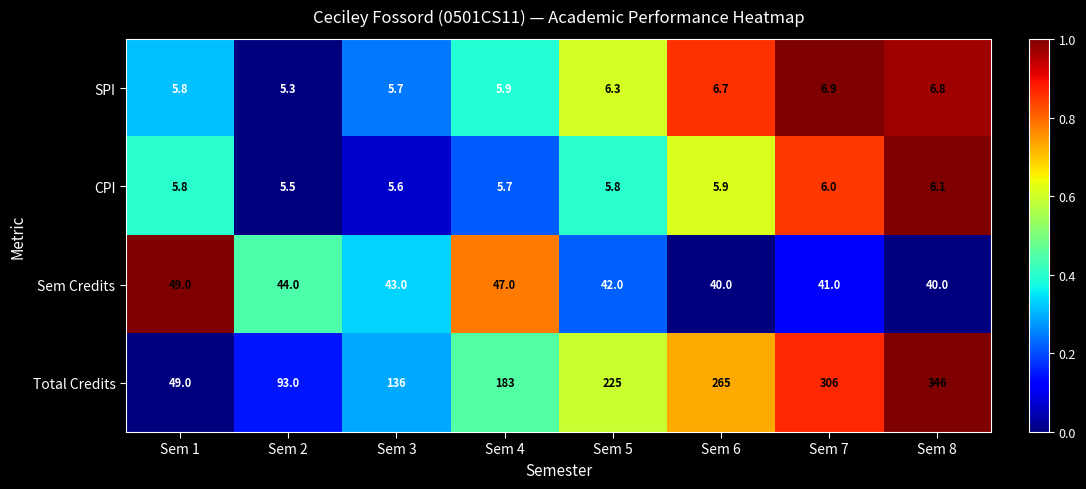

What is the spread (max minus min) of values at Sem 2?

87.7